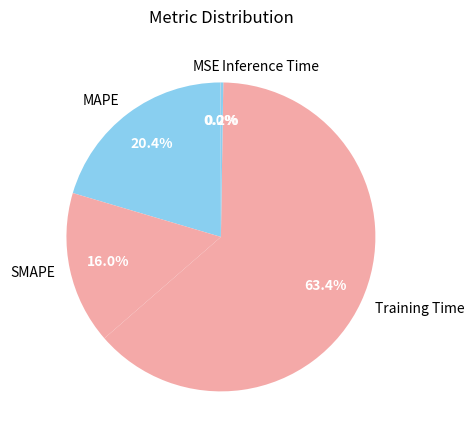

What percentage is NOT represented by SMAPE?

84.0%